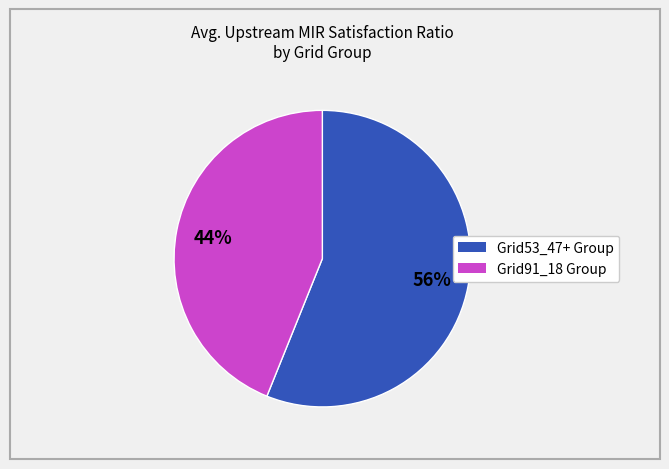

Does any single category account for the majority?

Yes